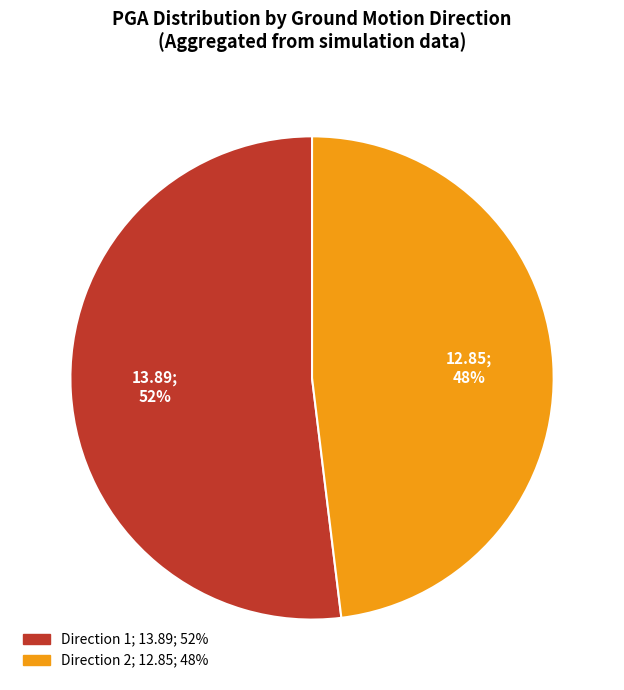

Is there a majority slice in this chart?

Yes